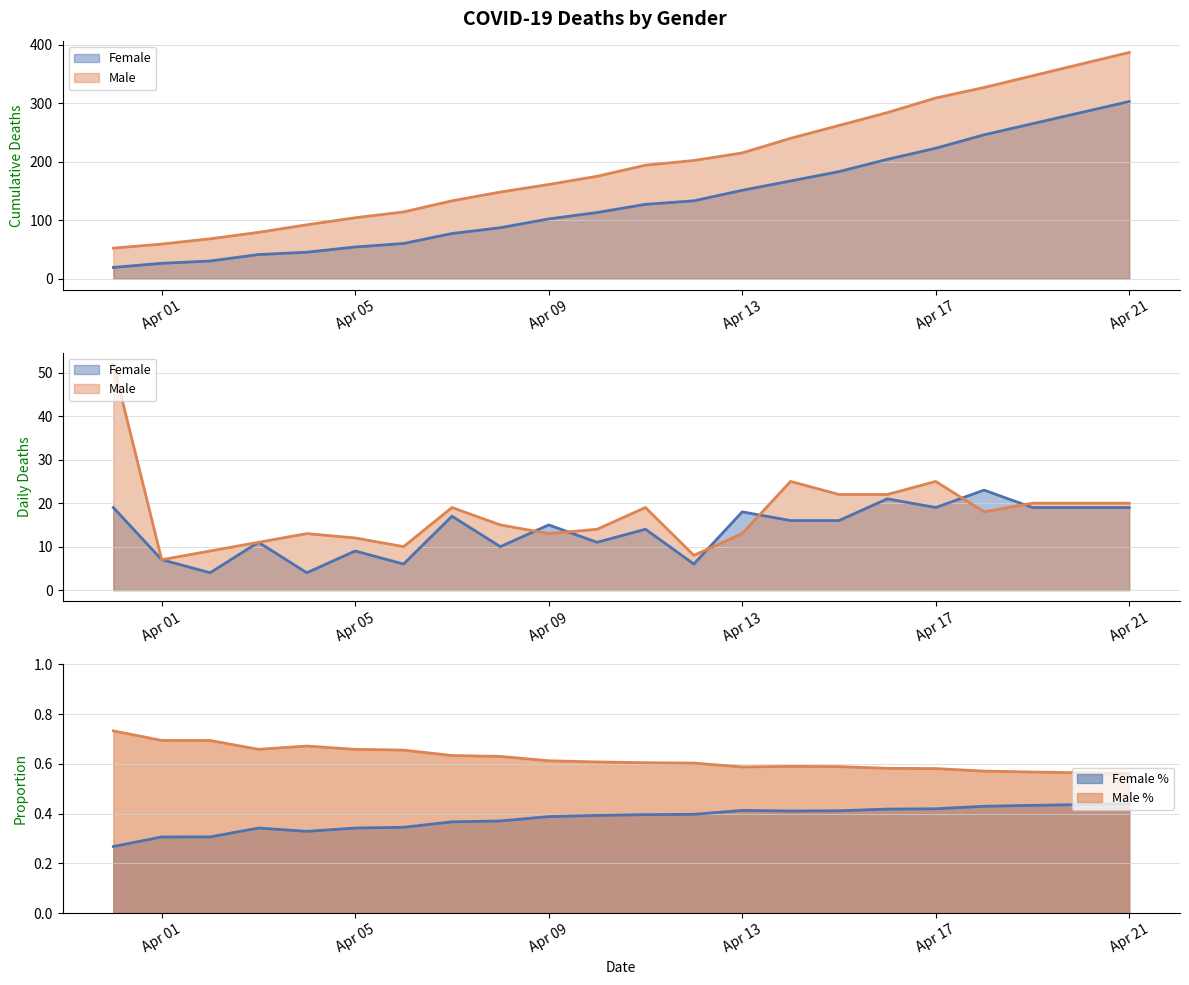

How many categories are shown in the chart?

22